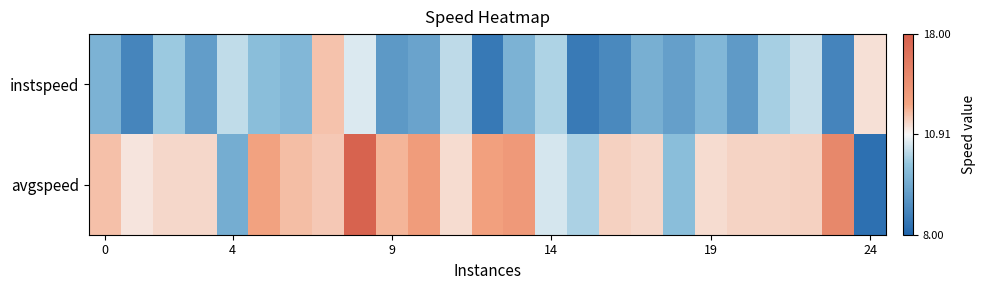

Which label corresponds to the smallest value in the chart?

24